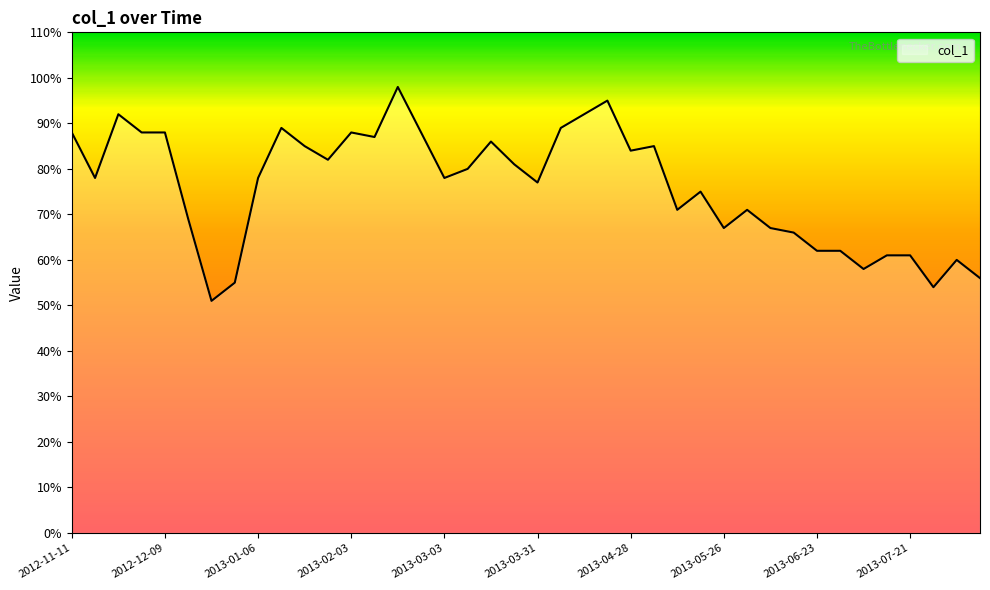

What is the difference between the maximum and minimum values?

47